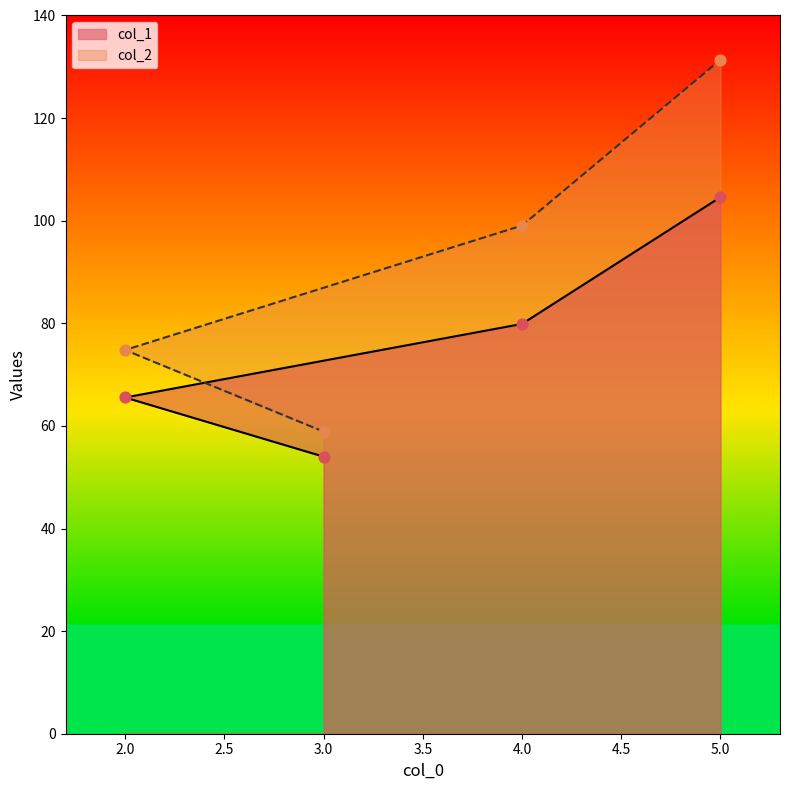

At which category is the sum across all series the highest?

5